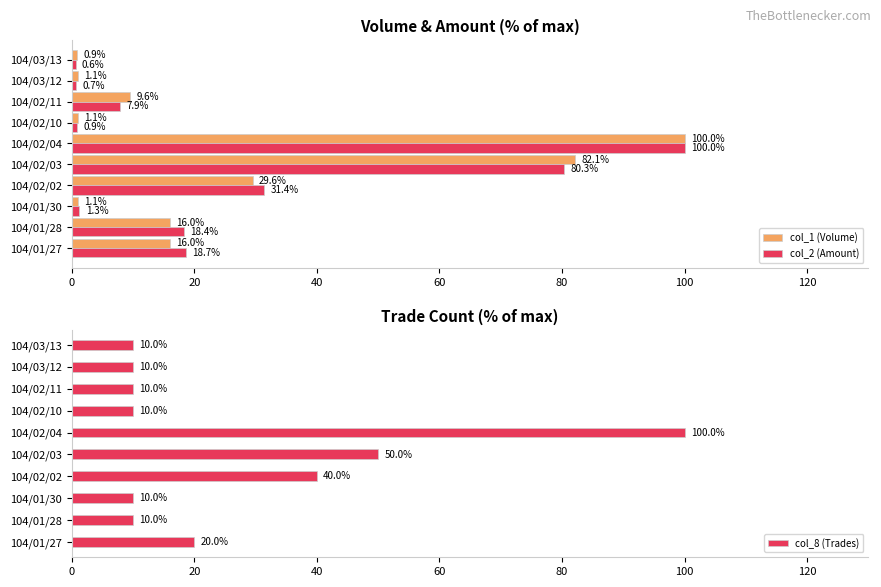

How many data points in col_2 (Amount) are less than 18?

5